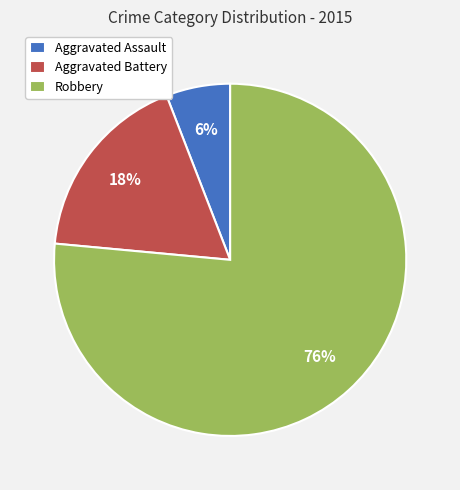

To the nearest percent, what is the average slice percentage?

33%